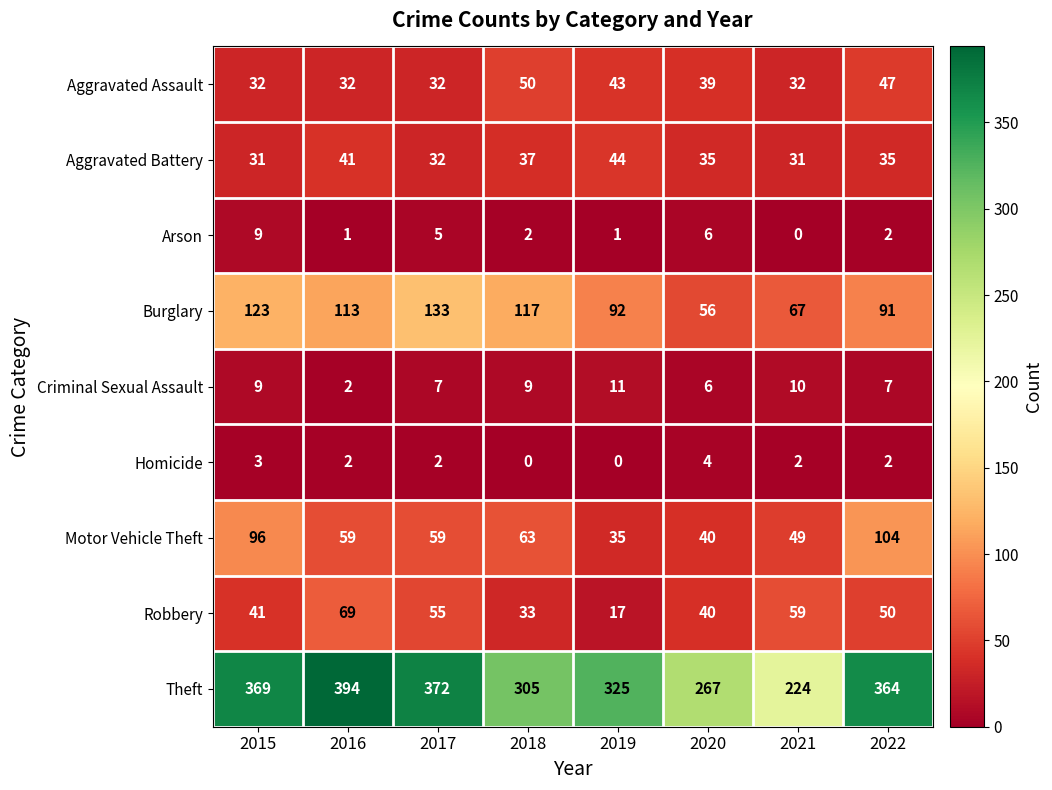

How many categories are shown in the chart?

8